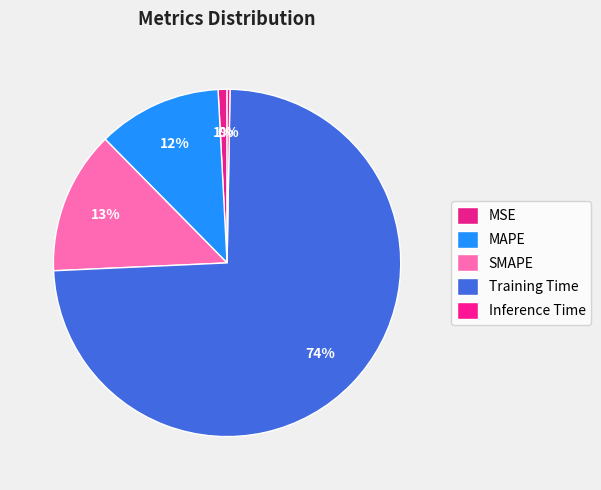

Rank the categories by value from highest to lowest.

Training Time, SMAPE, MAPE, MSE, Inference Time